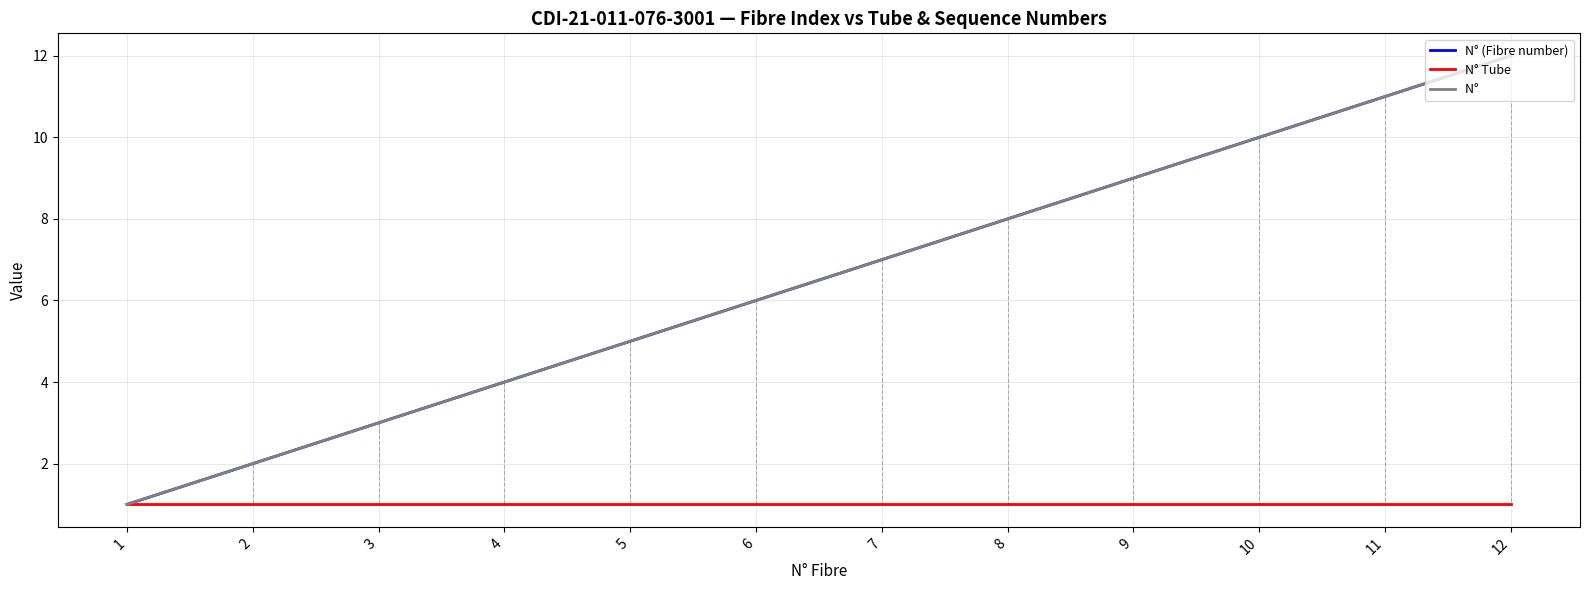

Does the chart have visible grid lines?

Yes